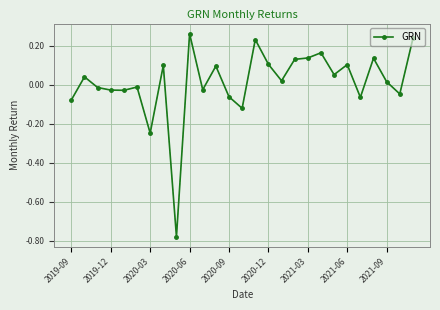

What is the difference between the second highest and minimum values?

1.0